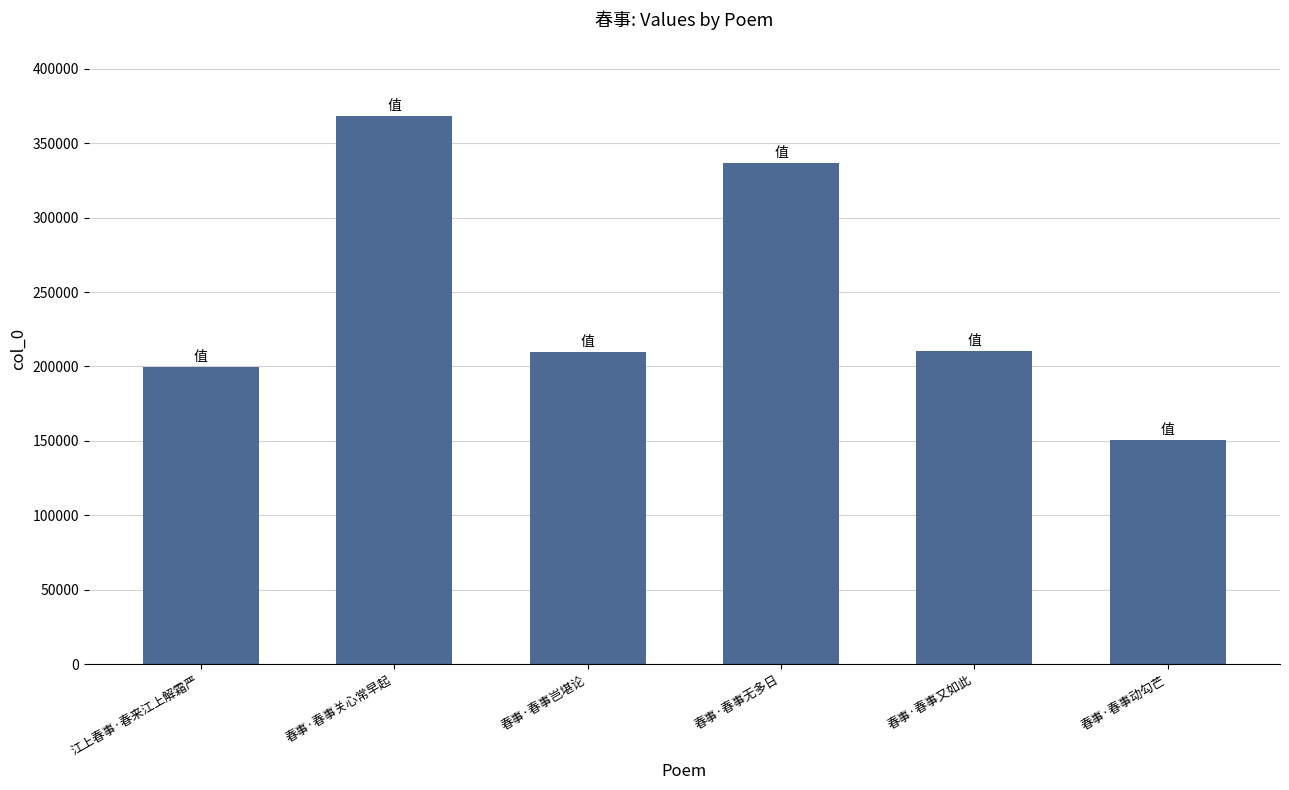

What is the average value?

246028